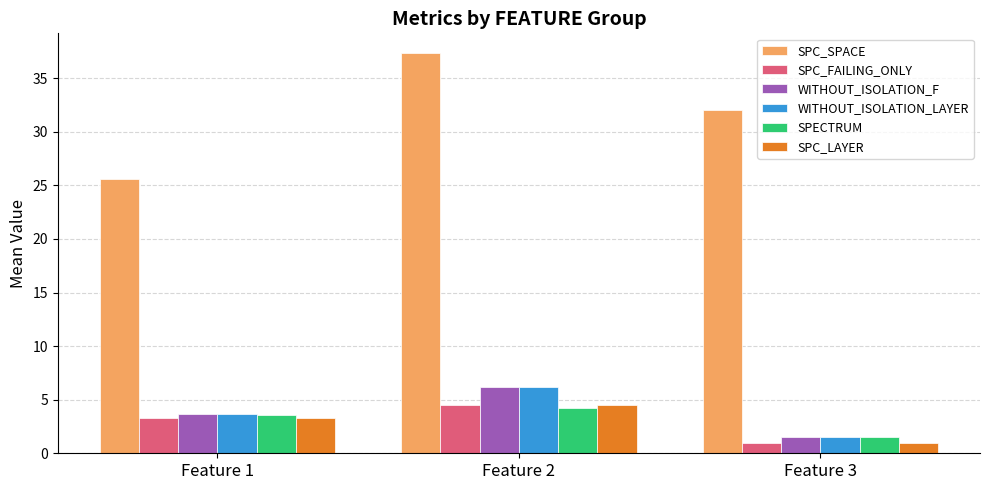

What is the difference between the highest and lowest values at Feature 1?

22.3